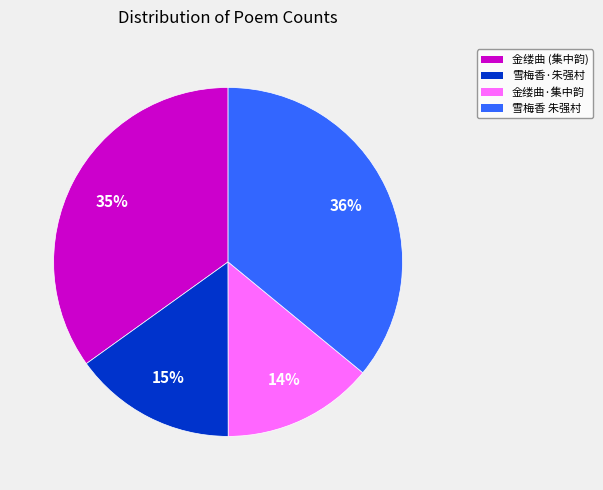

Does any single category account for the majority?

No